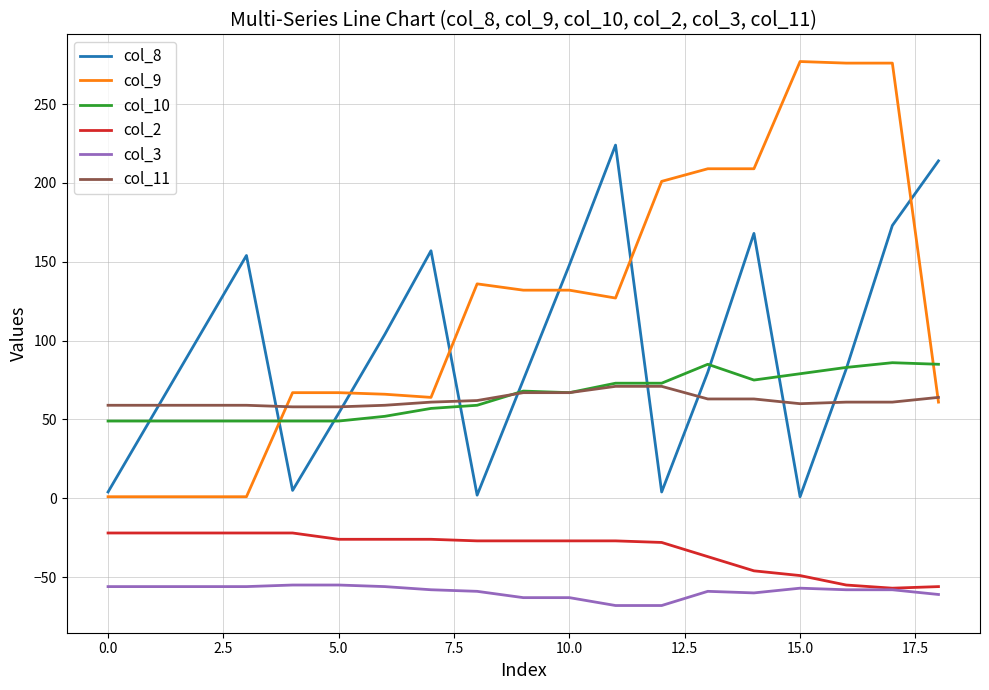

True or false: col_10 and col_3 intersect in this chart.

False